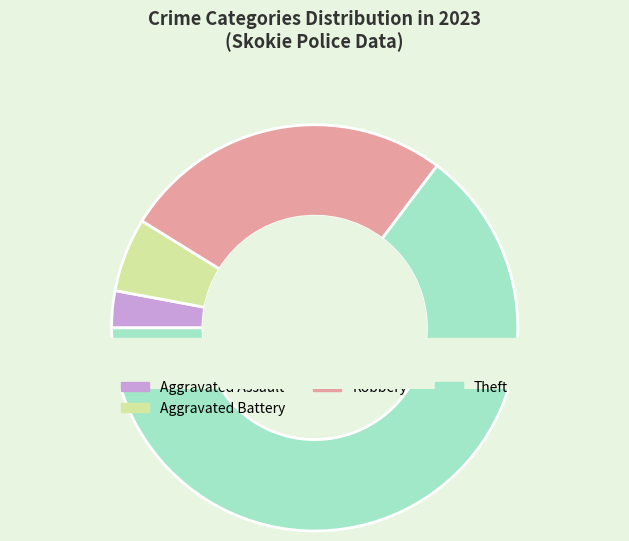

Rank the categories by value from highest to lowest.

Theft, Robbery, Aggravated Battery, Aggravated Assault, Criminal Sexual Assault, Motor Vehicle Theft